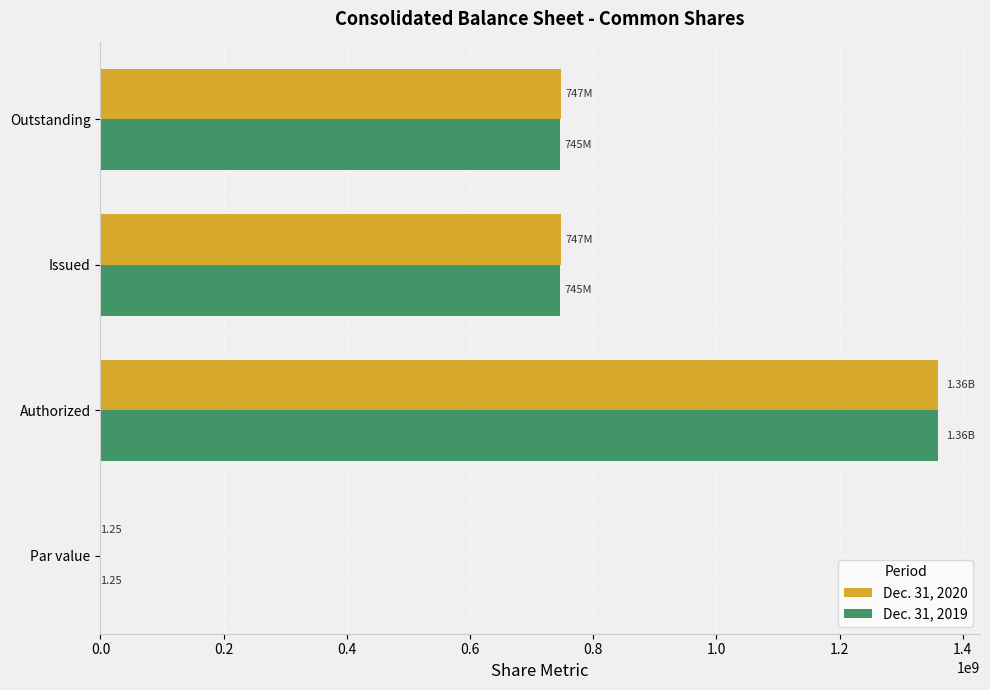

At which category is the sum across all series the highest?

Authorized